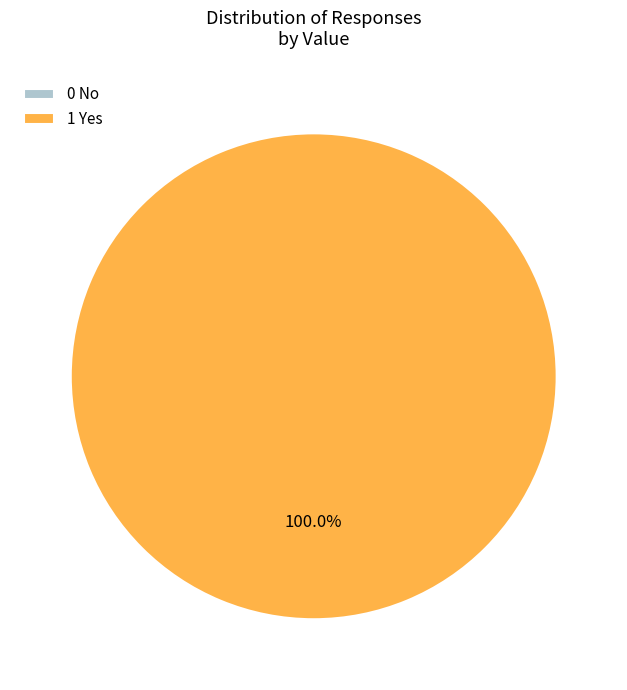

Combined, do 1 Yes and 0 No account for over 50%?

Yes